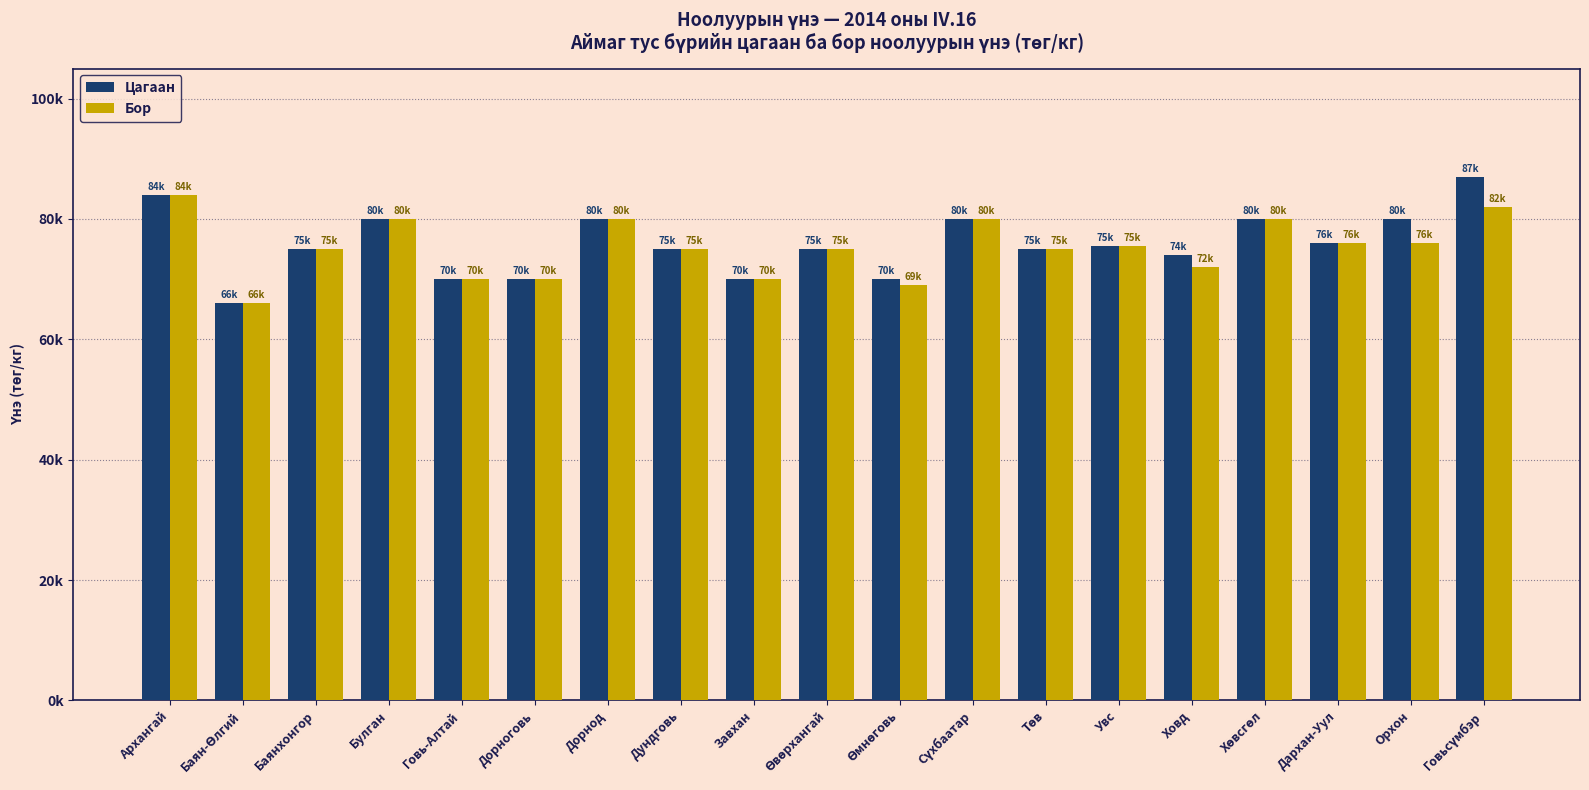

What are all the series names shown in the legend?

Цагаан, Бор